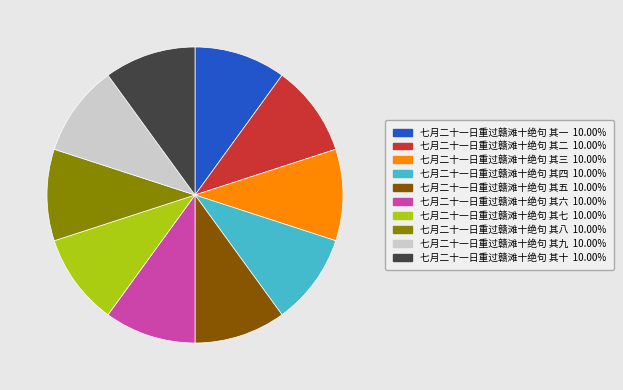

Is there any slice that represents more than half of the pie?

No